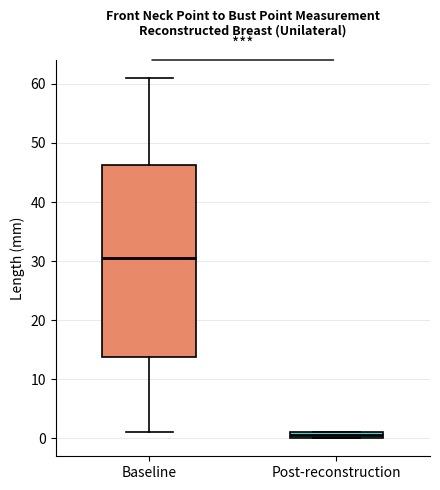

Where is the upper edge of the box for Post-reconstruction on the y-axis? The values are not printed on the chart, so give them approximately, as read against the axis.

1